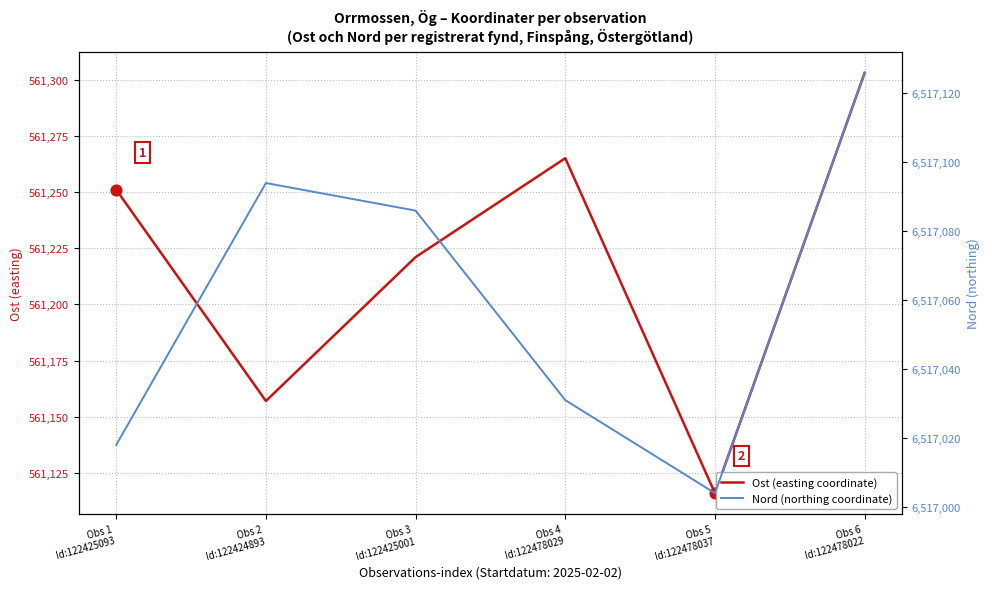

At which category is the sum across all series the highest?

Obs 6
Id:122478022